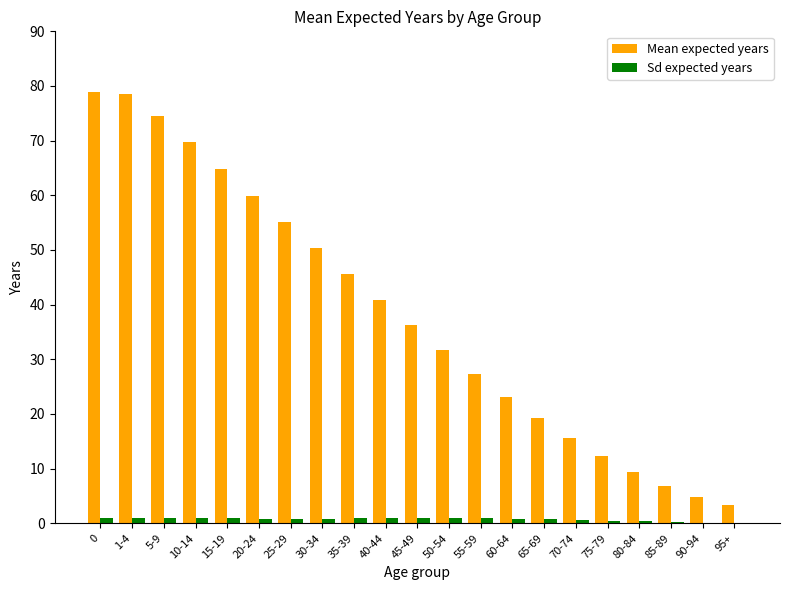

Which series changed the most between 35-39 and 95+?

Mean expected years